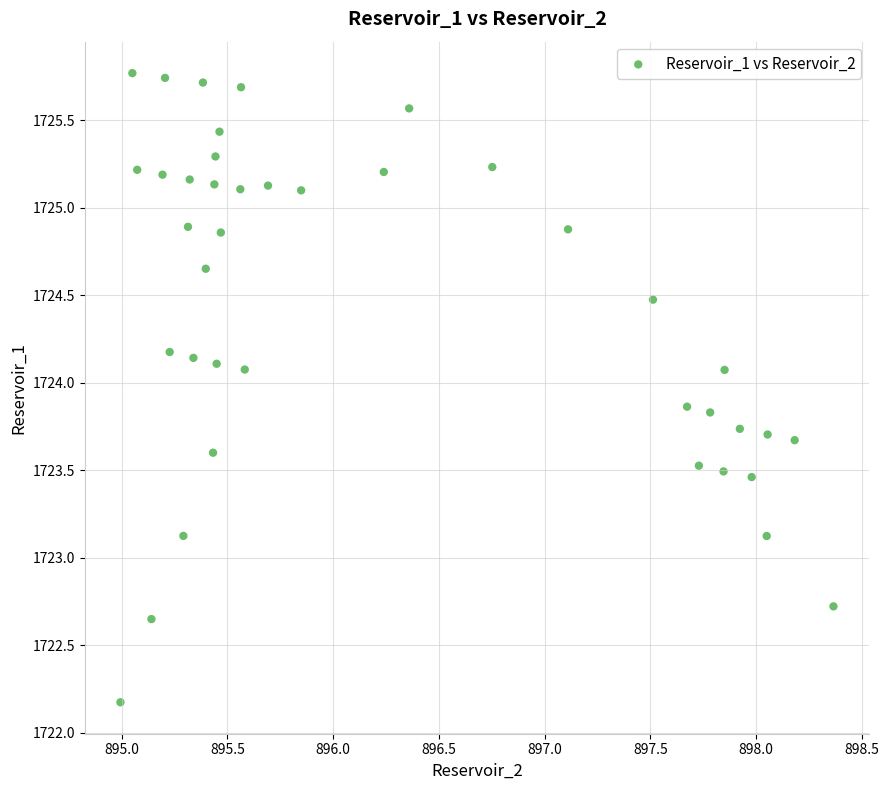

What is the range of X values (max minus min)?

3.4